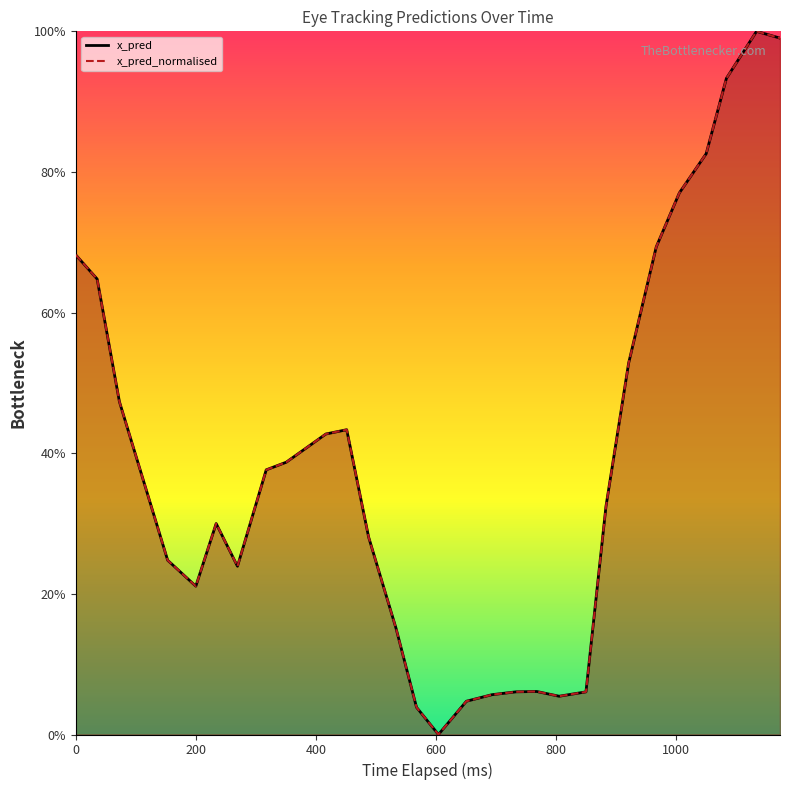

What position from the left is 600?

4